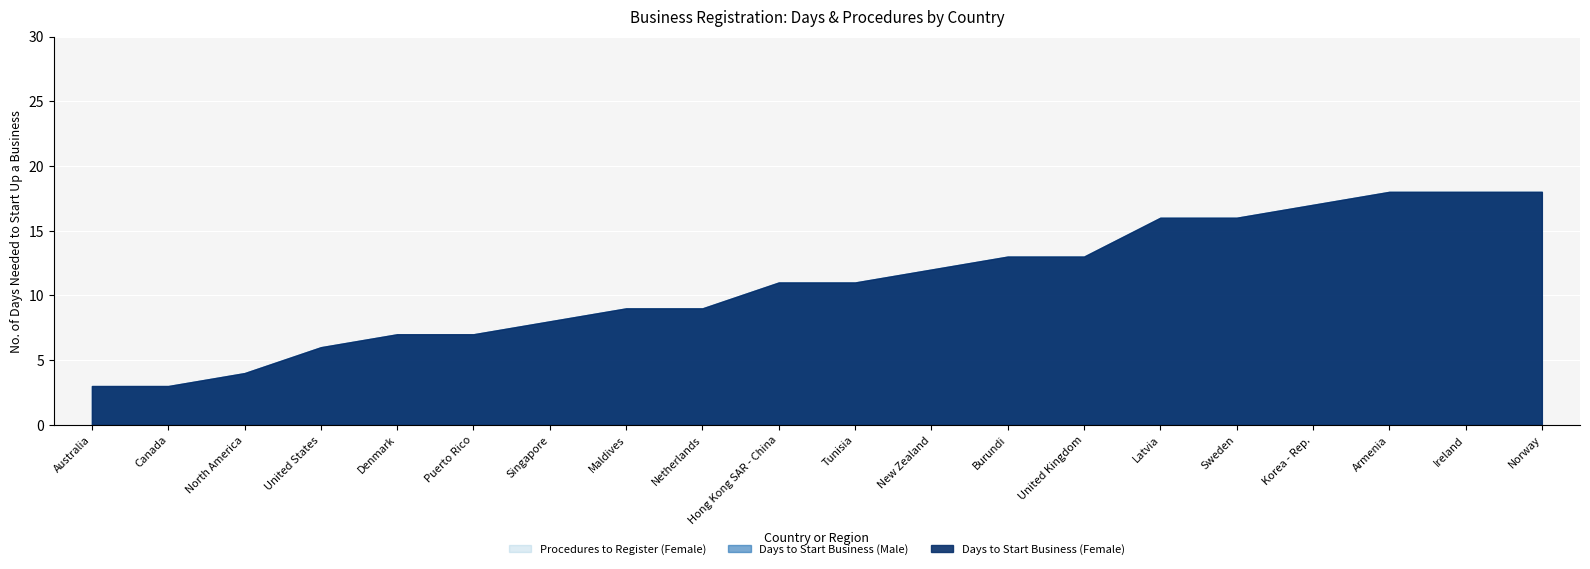

List the labels in order of Days to Start Business (Male) value, smallest first.

Australia, Canada, North America, United States, Denmark, Puerto Rico, Singapore, Maldives, Netherlands, Hong Kong SAR - China, Tunisia, New Zealand, Burundi, United Kingdom, Latvia, Sweden, Korea - Rep., Armenia, Ireland, Norway